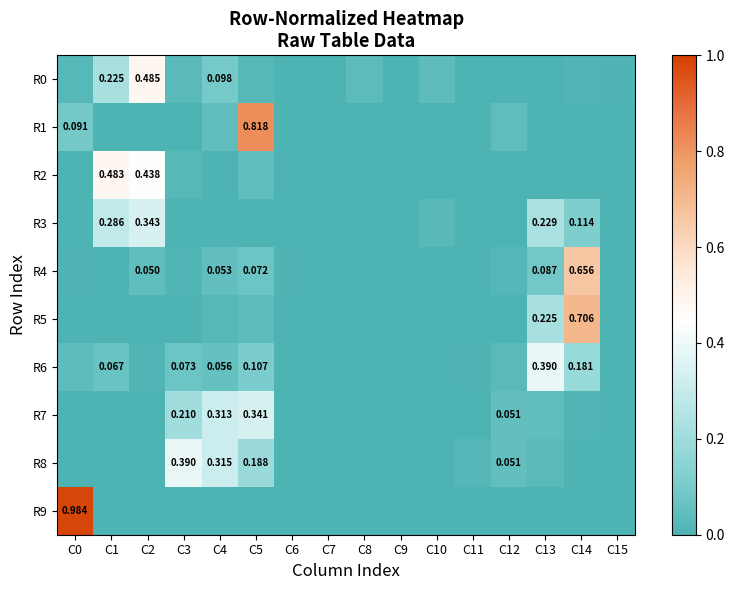

Rank the series at C3 from lowest to highest value.

R1, R3, R9, R5, R4, R2, R0, R6, R7, R8